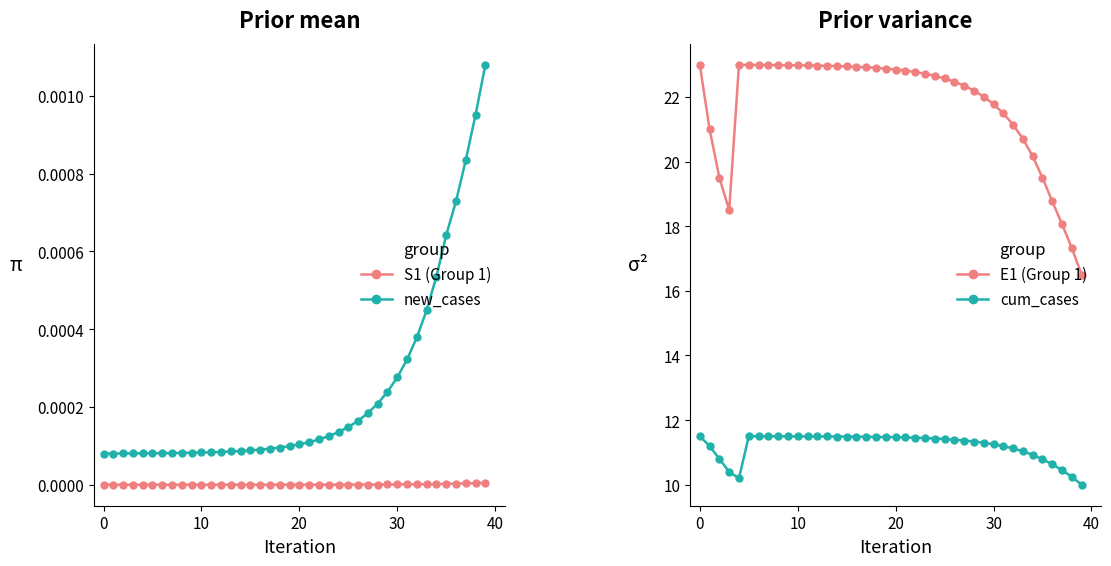

The value of E1 (Group 1) at 28 is 15.3. True or false?

False